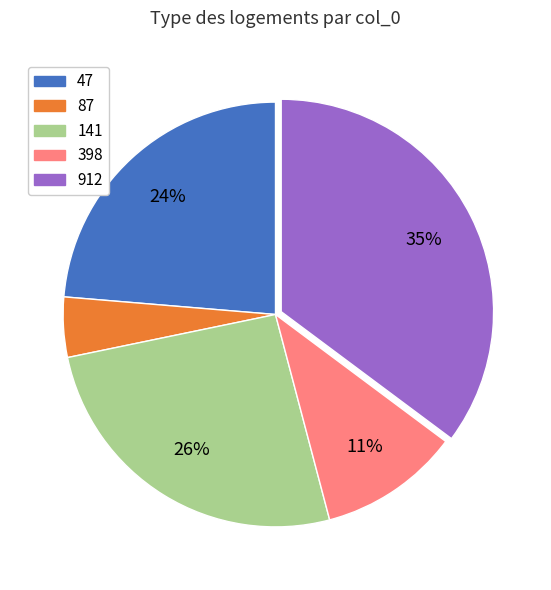

True or false: 47 accounts for 24% of the total.

True